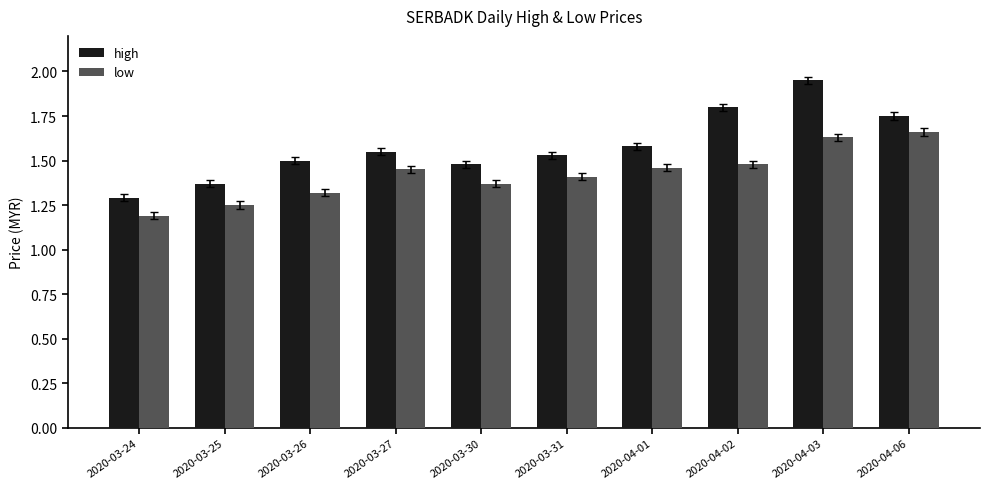

The high series shows 1.6 at 2020-03-27. True or false?

True